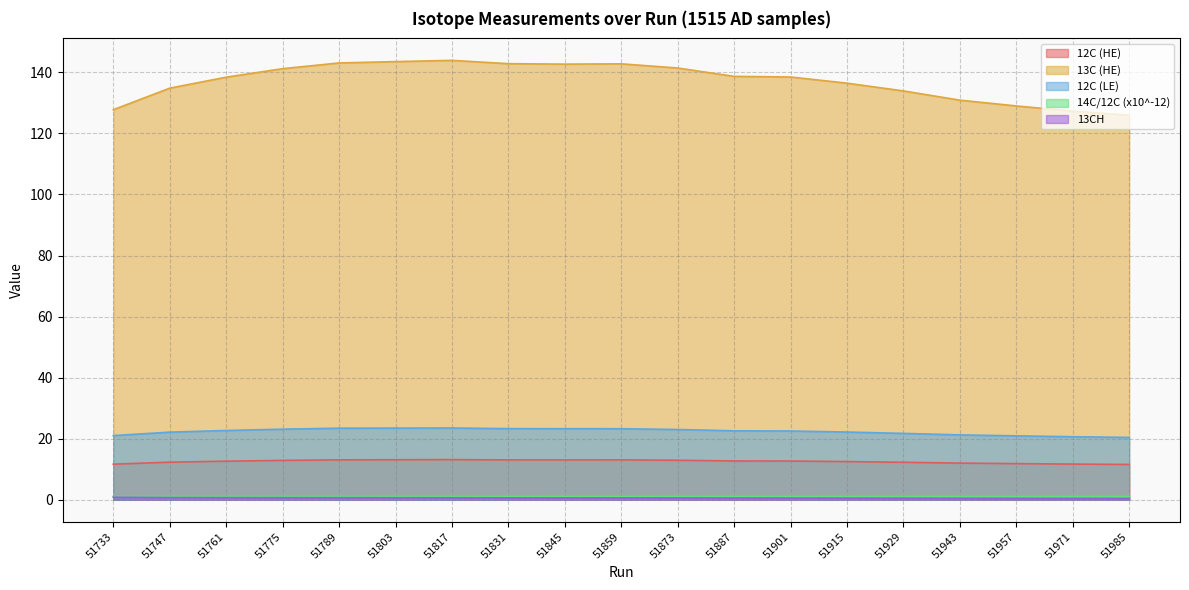

True or false: 12C (HE) has a value of 13.1 at 51845.

True